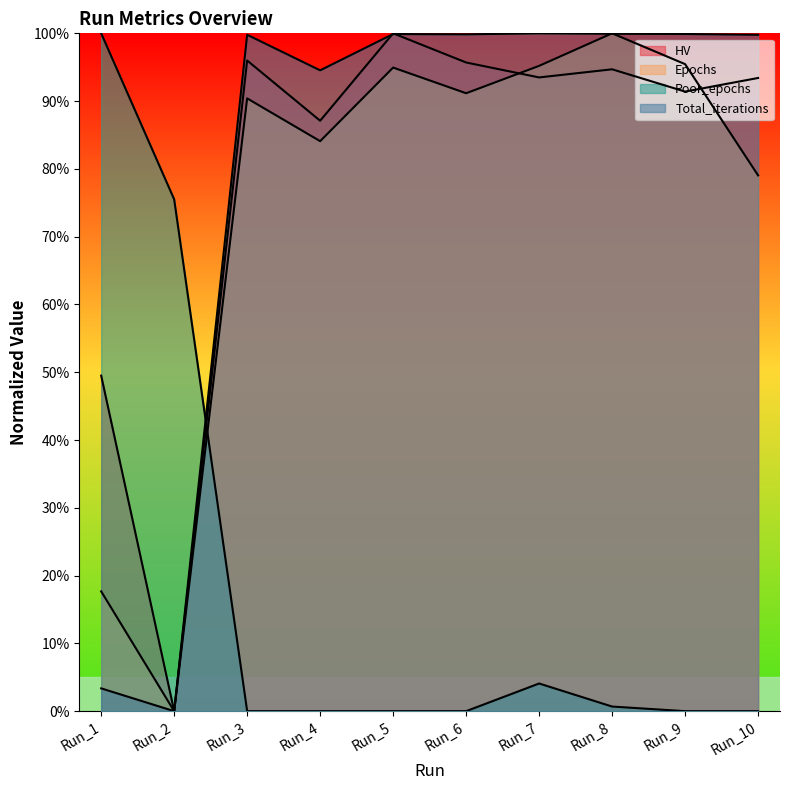

At which label does Epochs reach its peak?

Run_8